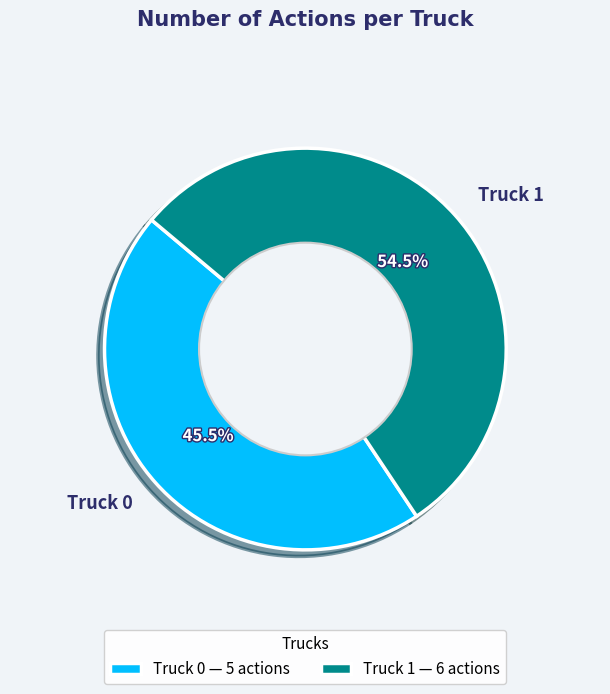

Do Truck 0 and Truck 1 together represent more than half of the pie?

Yes